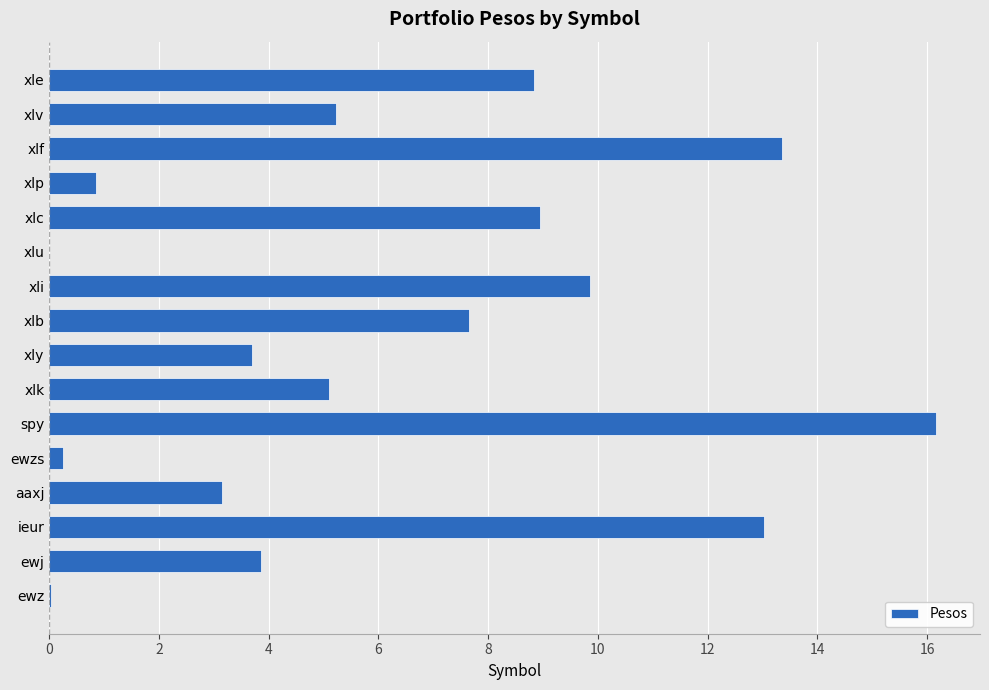

What is the sum of all values?

100.0